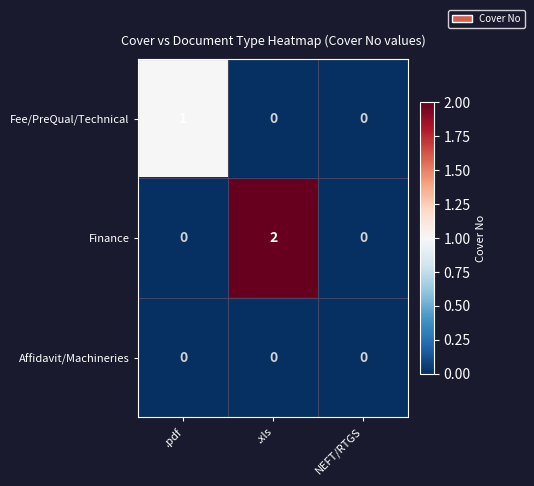

Which series has the widest spread of values?

Finance